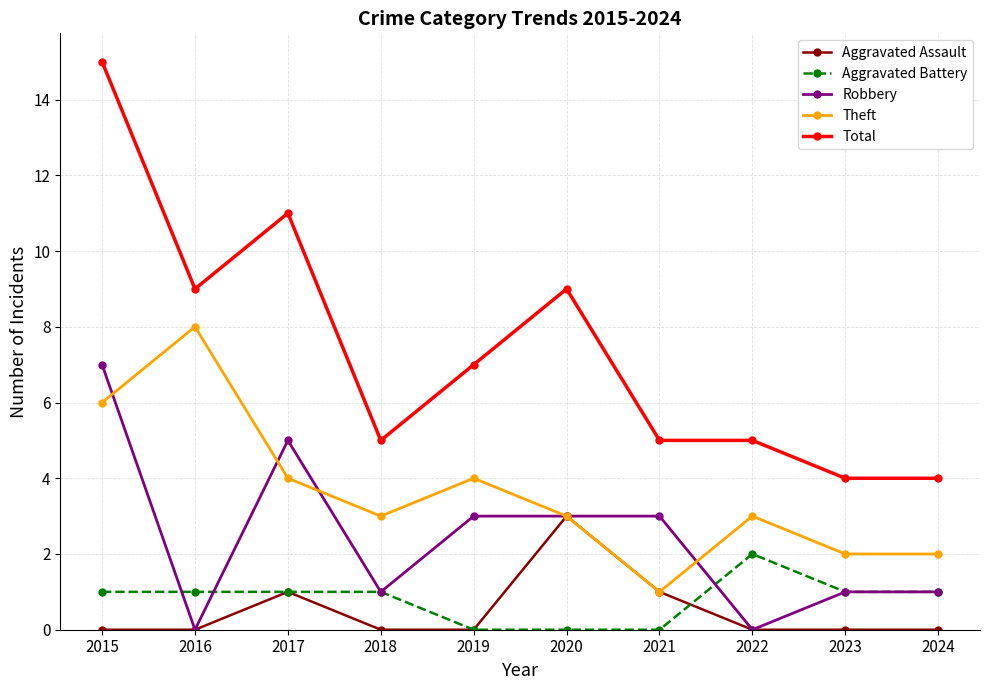

What value does the Aggravated Assault series have at 2020?

3